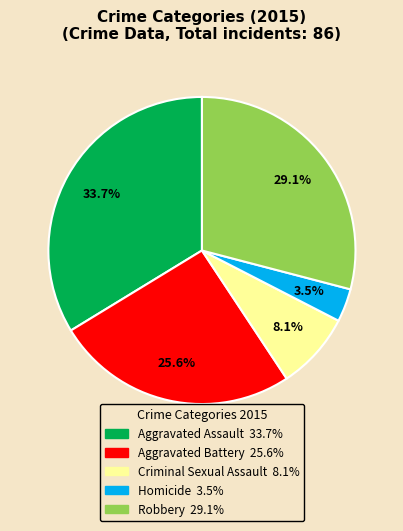

Approximately how many times larger is the value at Aggravated Battery compared to Homicide?

7.3